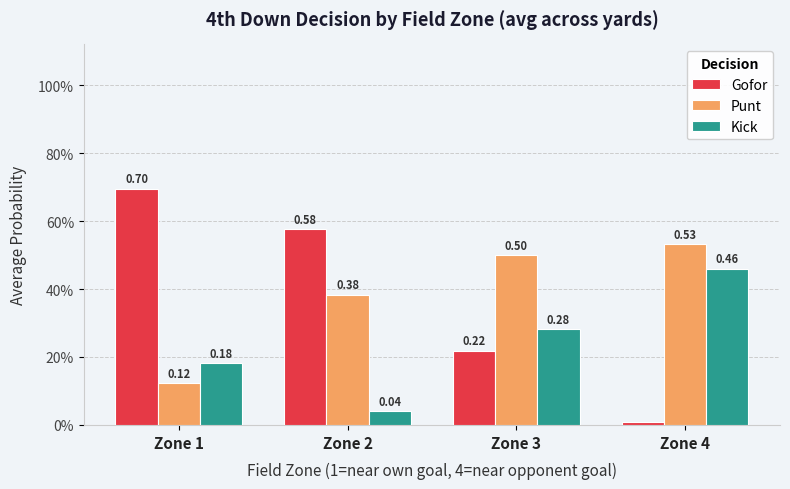

Rank the series at Zone 4 from highest to lowest value.

Punt, Kick, Gofor